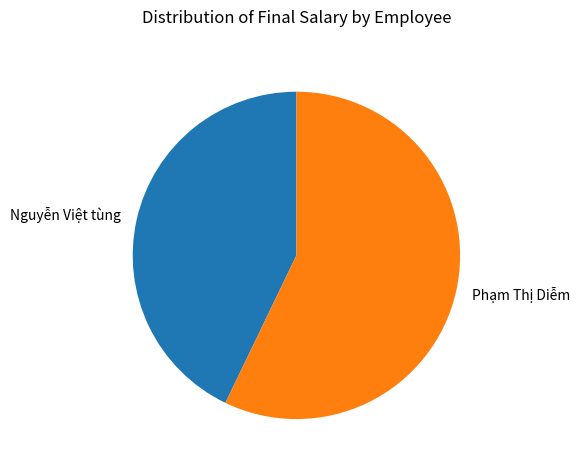

Which category accounts for the majority?

Phạm Thị Diễm